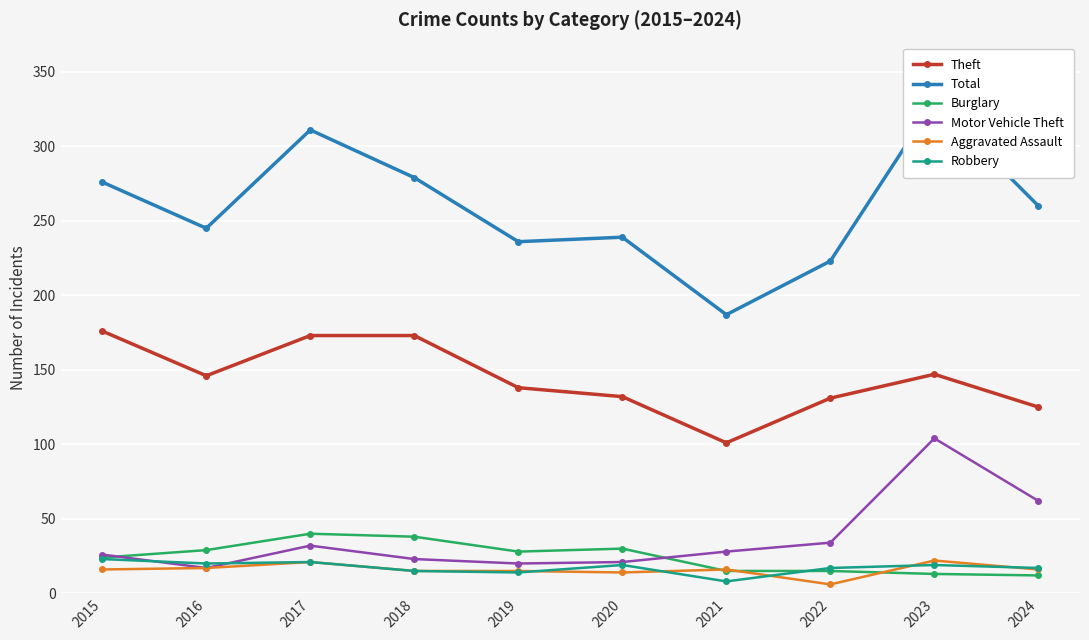

What is the smallest value displayed?

6